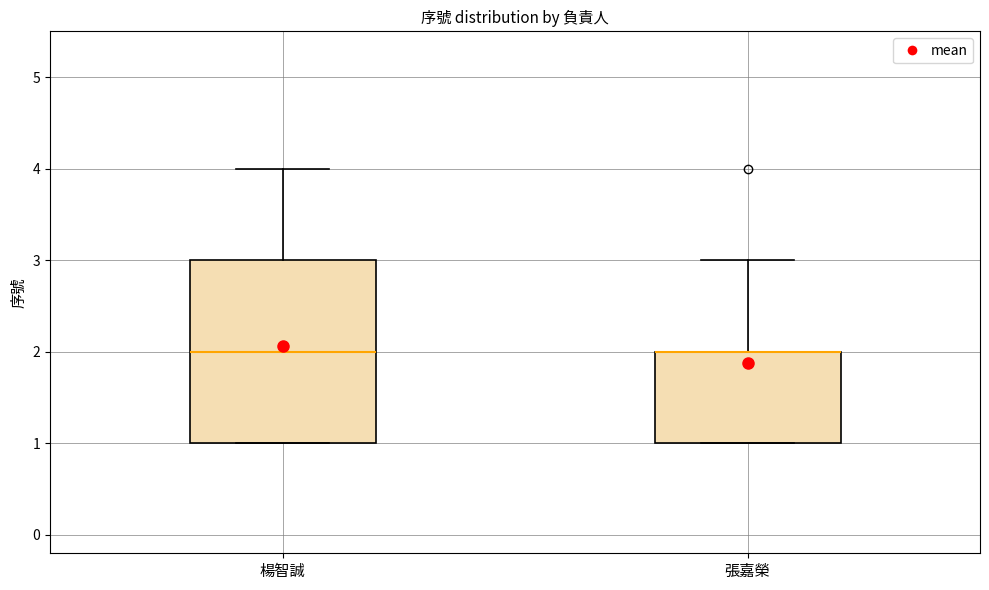

Comparing the boxes themselves (not the whiskers), which one is the tallest?

楊智誠